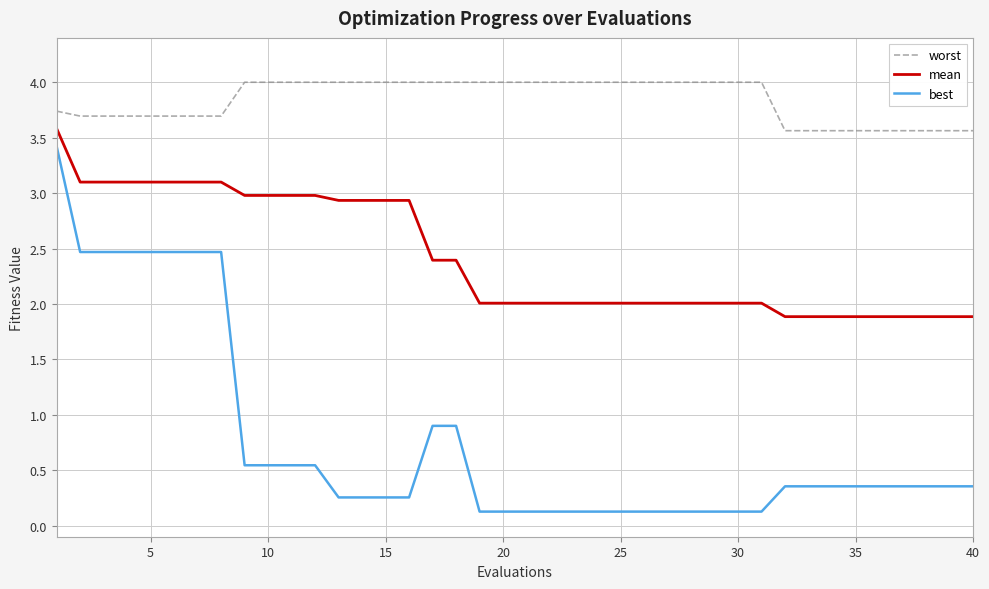

True or false: best and worst intersect in this chart.

False